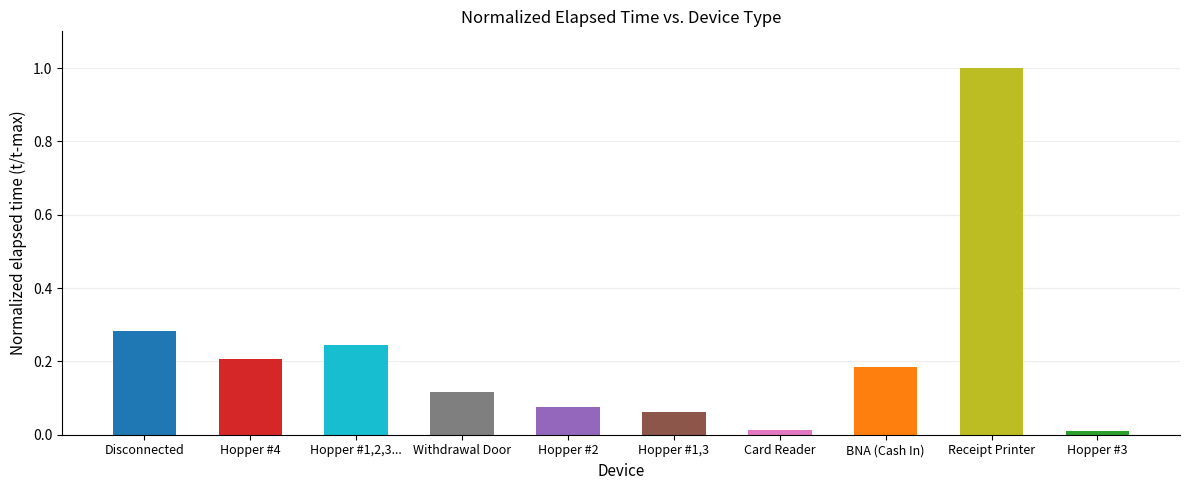

What is the sum of all values?

2.2